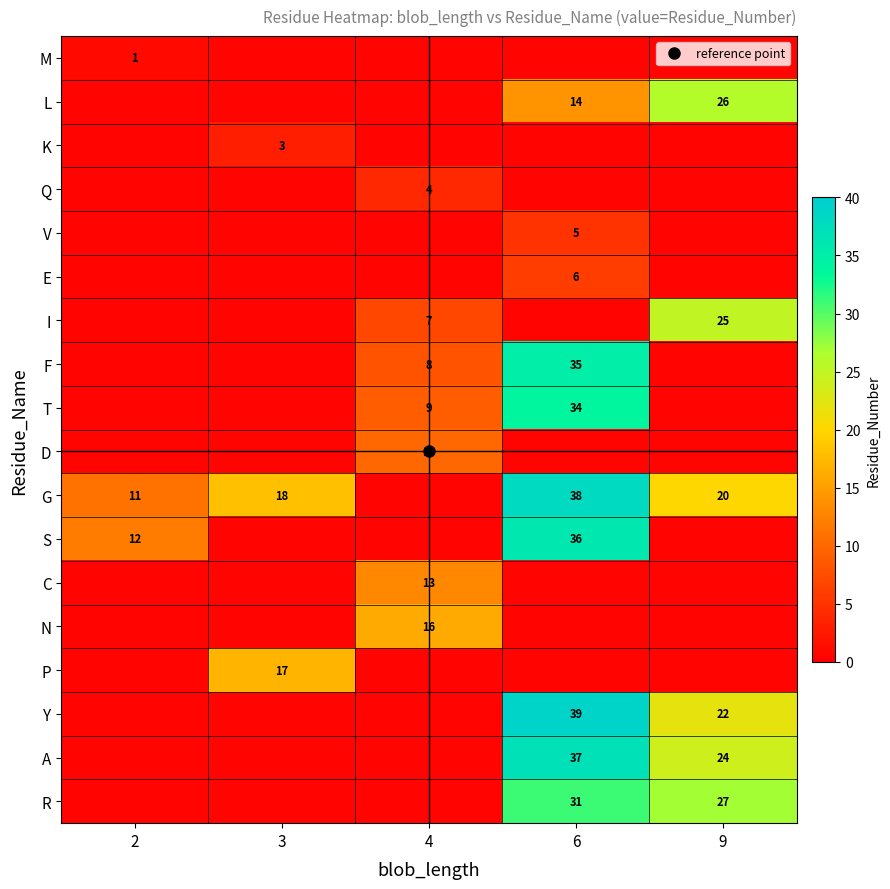

The Y series shows 0.8 at 2. True or false?

False